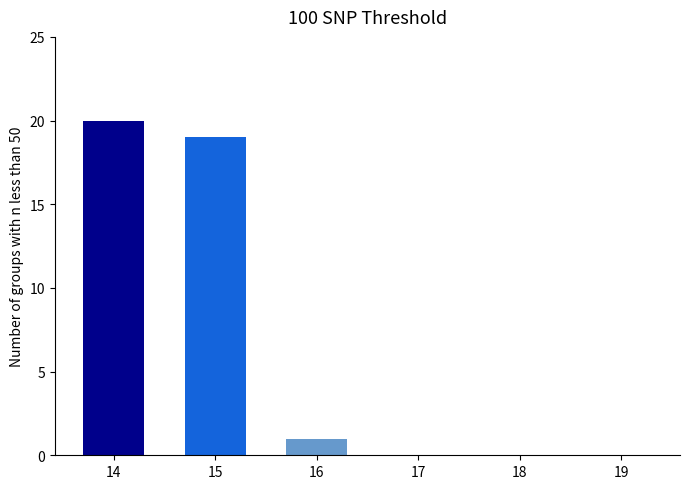

Are the bars grouped side by side (vs. stacked)?

Yes